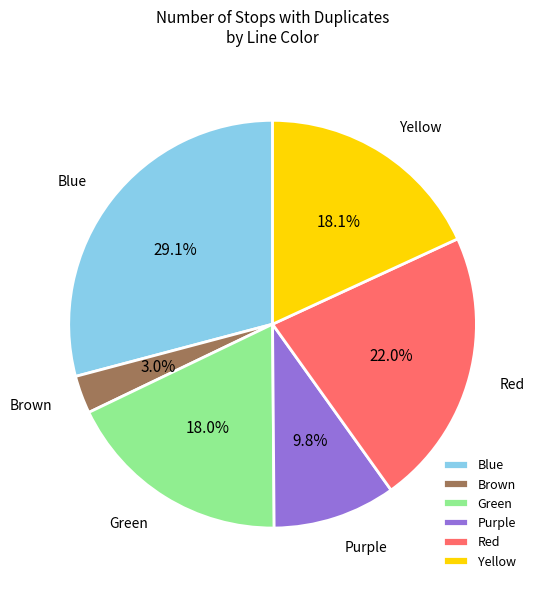

Between Brown and Green, which is larger?

Green